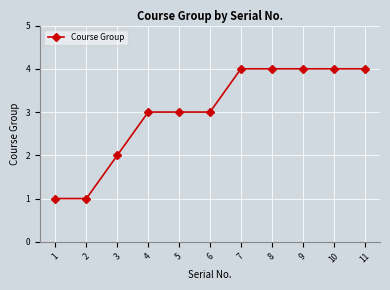

Reading left to right, extract all data points from this chart.

1	1	2	3	3	3	4	4	4	4	4